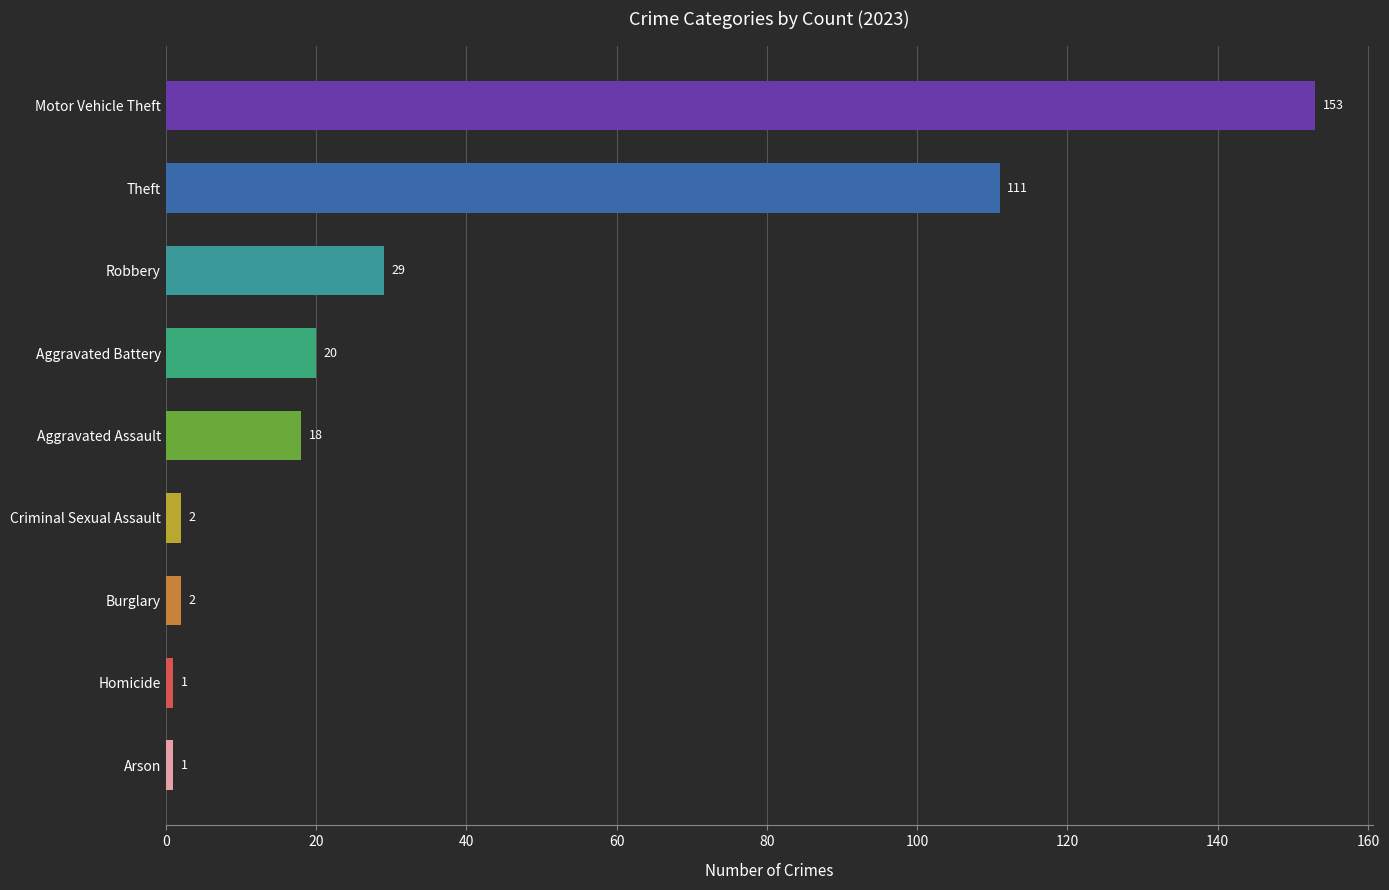

How many data points does each series have?

9